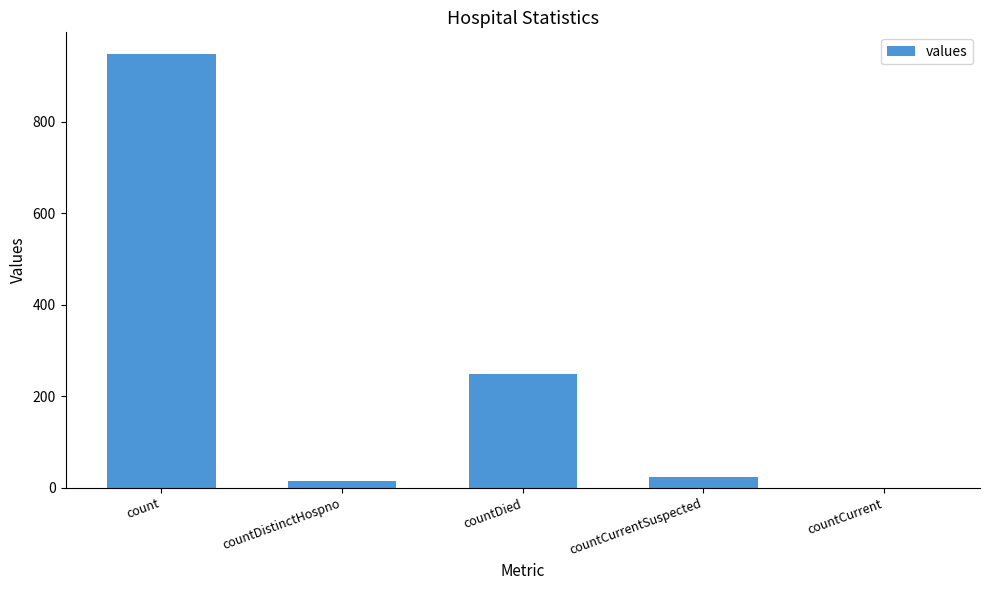

What is the difference between the values at countDistinctHospno and count?

932